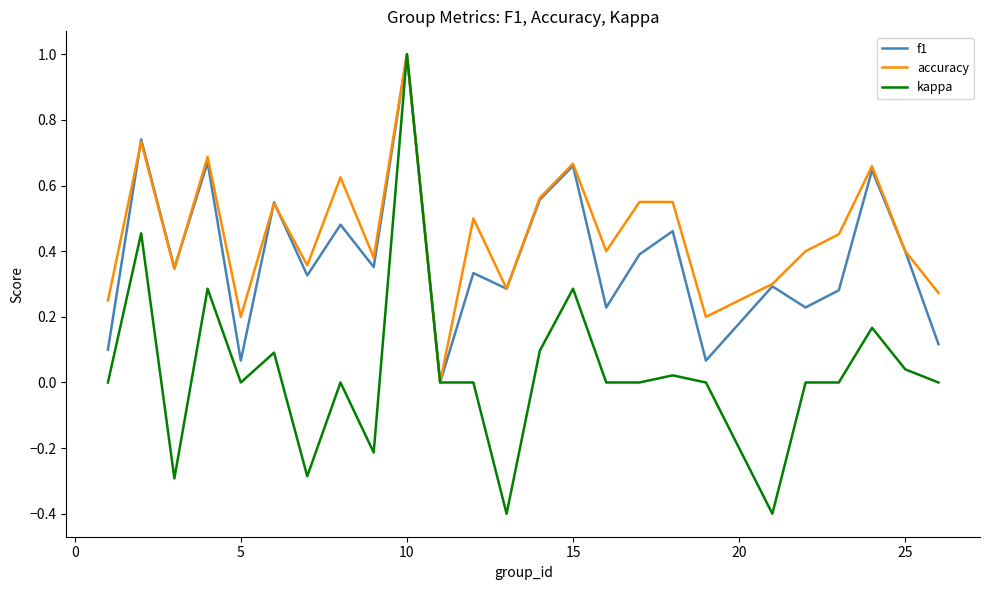

How many lines are shown in the chart?

3